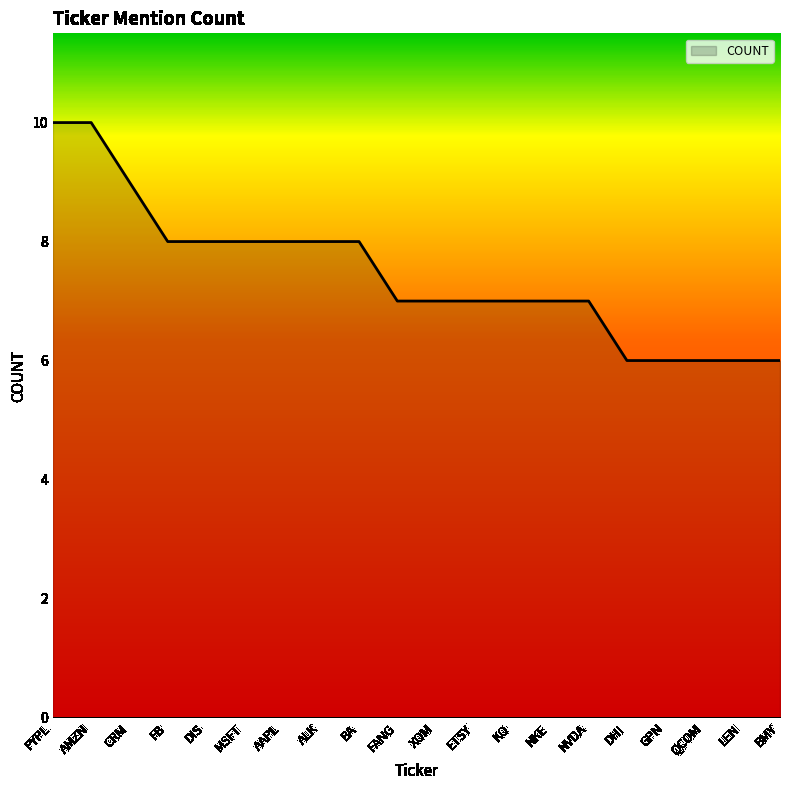

What is the greatest value displayed?

10